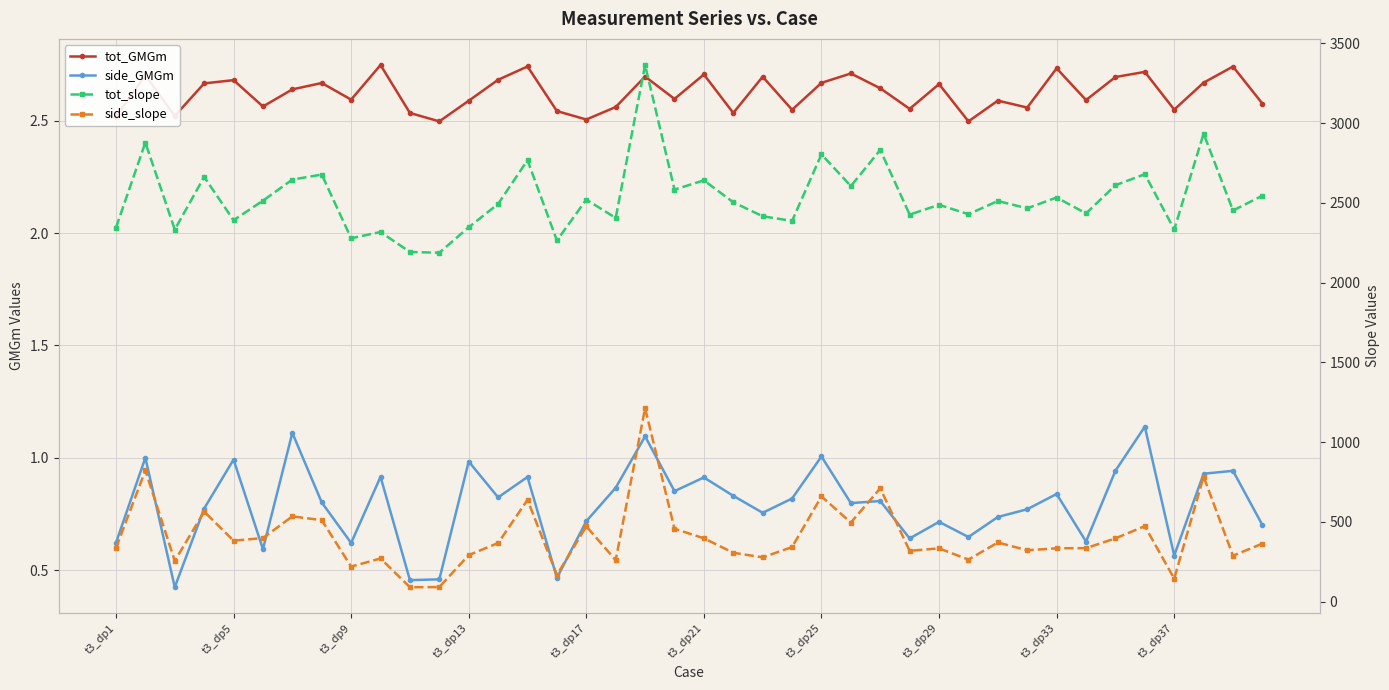

How many values in the tot_slope series are below 2503?

20